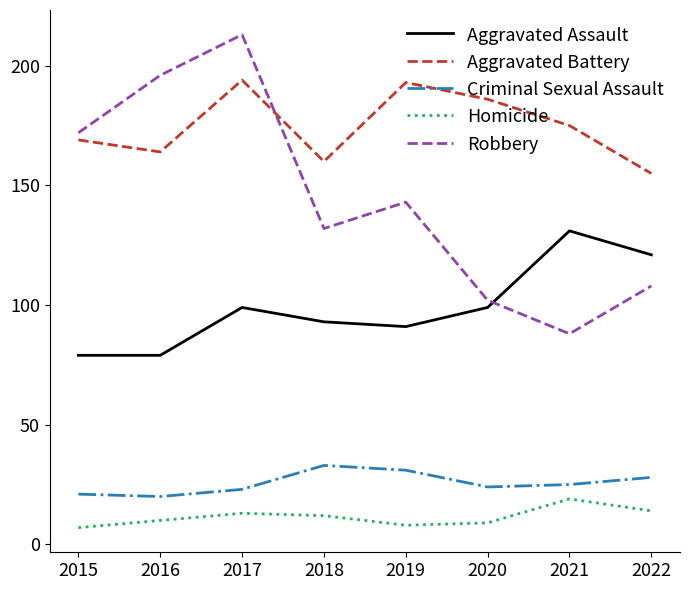

The Robbery series shows 132 at 2018. True or false?

True